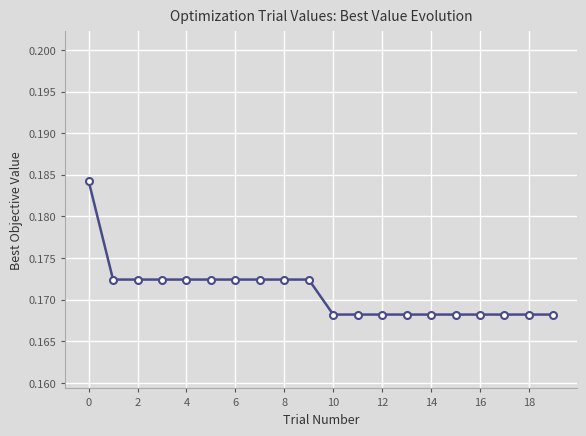

How many values are between 0 and 1?

20